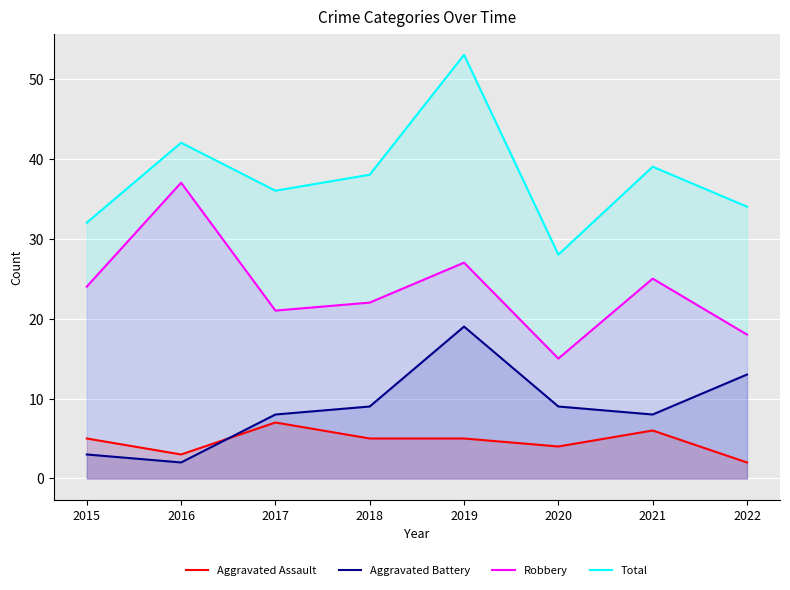

Count the number of data series in this chart.

4